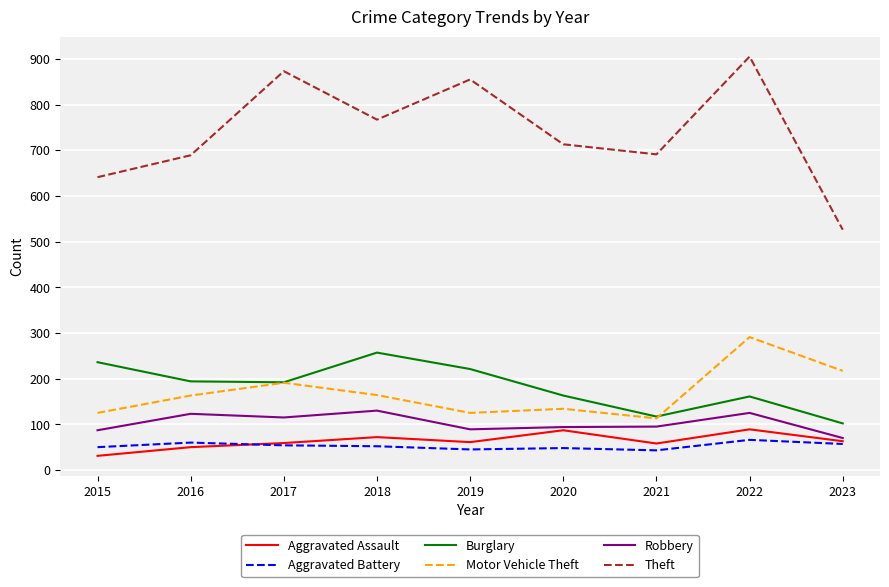

The Aggravated Battery series shows 52 at 2018. True or false?

True